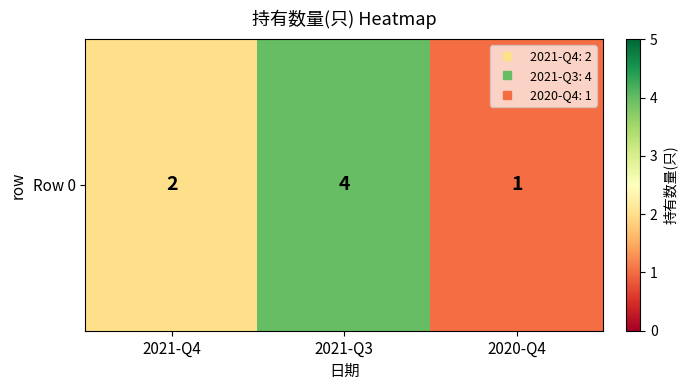

What is the average value?

2